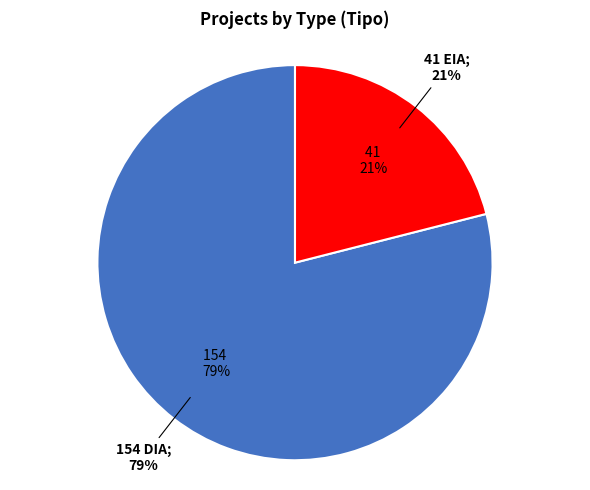

What percentage do DIA and EIA together represent?

100.0%